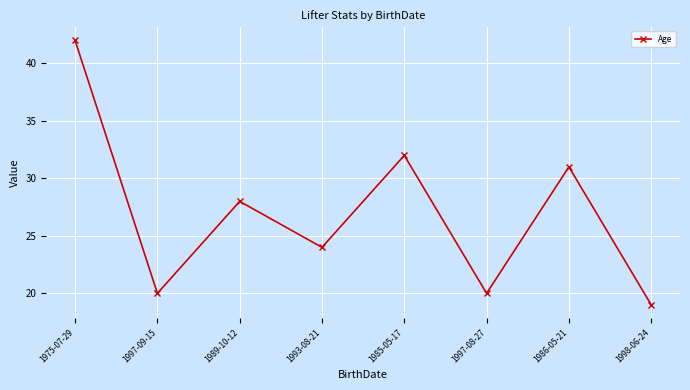

What position from the right is 1997-09-15?

7